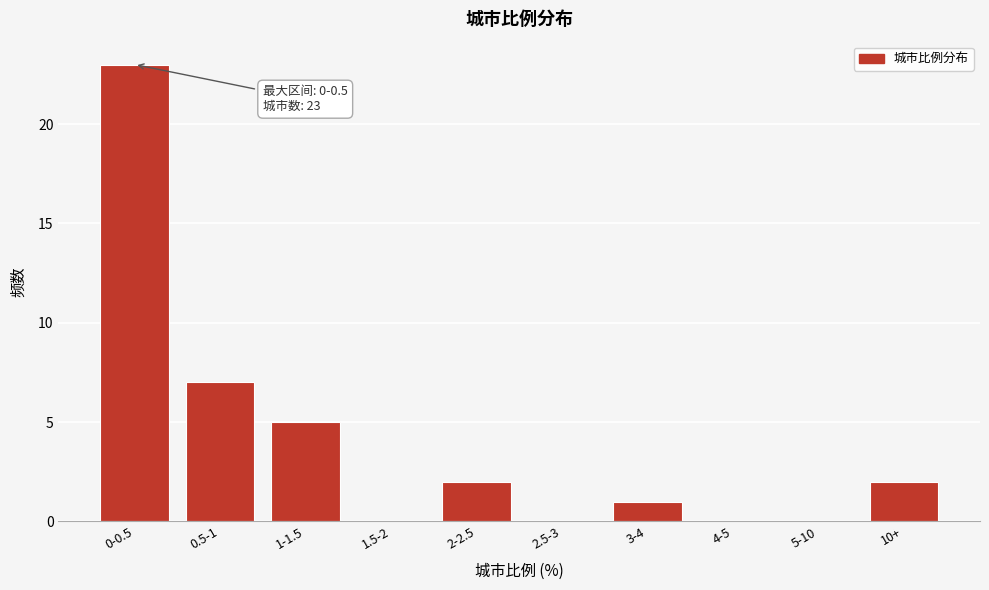

Reading right to left, extract all data points from this chart.

10+=2	5-10=0	4-5=0	3-4=1	2.5-3=0	2-2.5=2	1.5-2=0	1-1.5=5	0.5-1=7	0-0.5=23